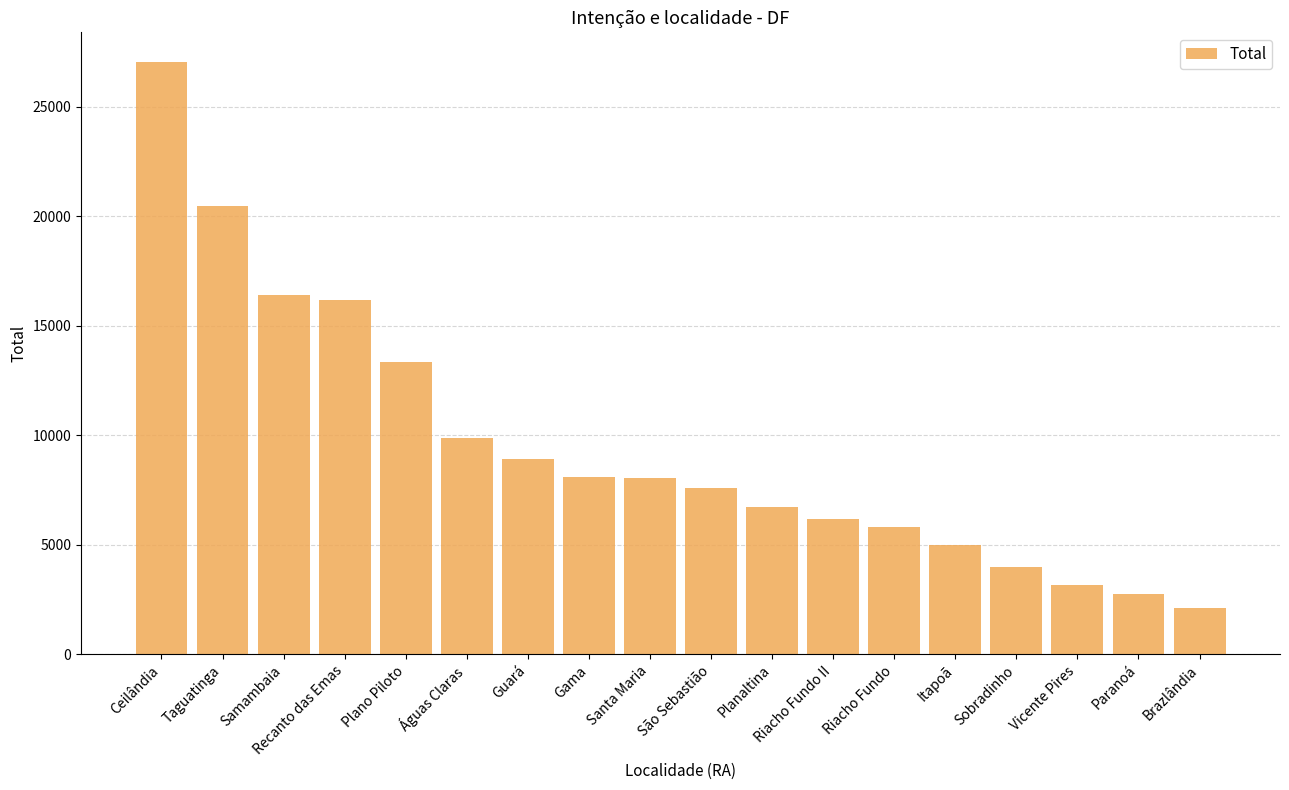

Between Paranoá and Ceilândia, which is larger?

Ceilândia